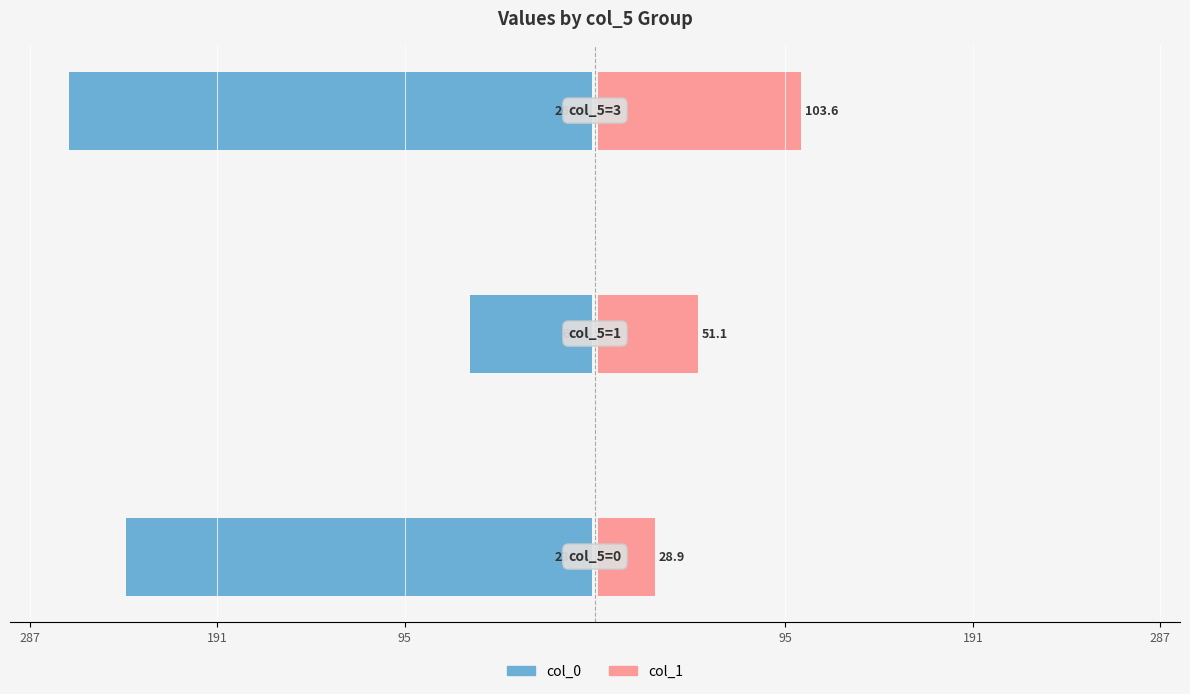

What is the minimum value for col_0?

-267.1